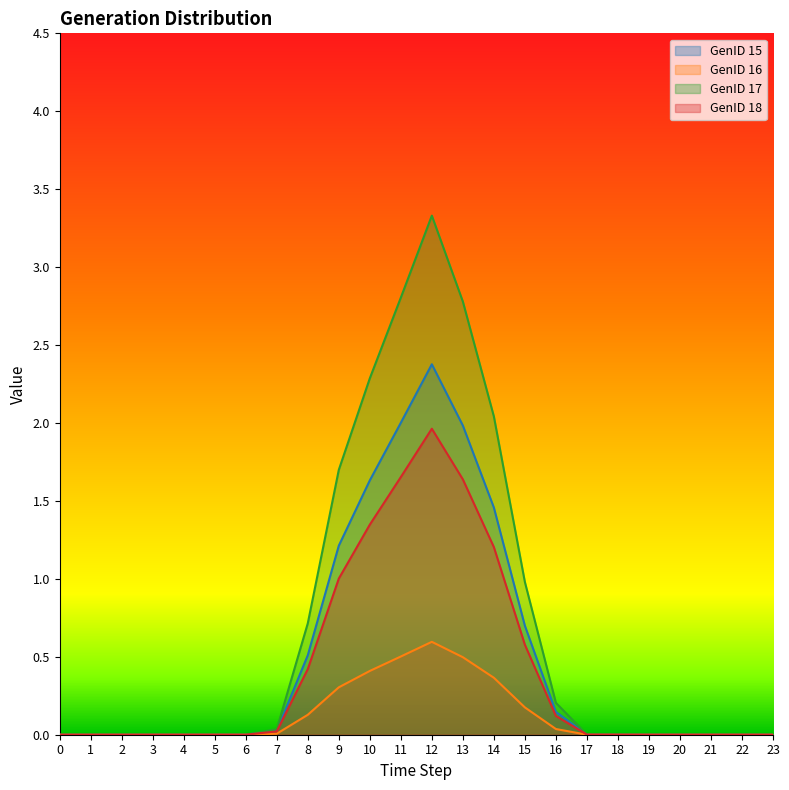

List the series in order of their peak value, lowest first.

GenID 16, GenID 18, GenID 15, GenID 17